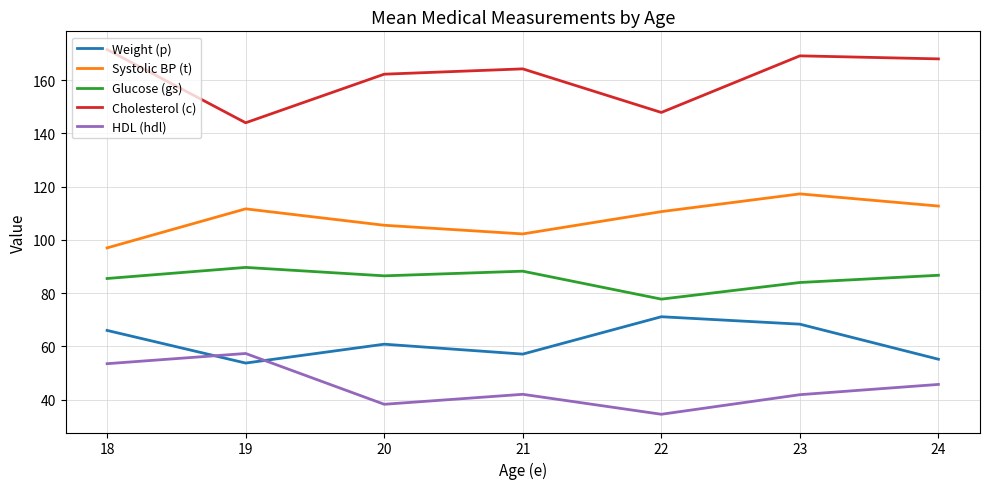

Does the chart display data point markers on the line(s)?

No